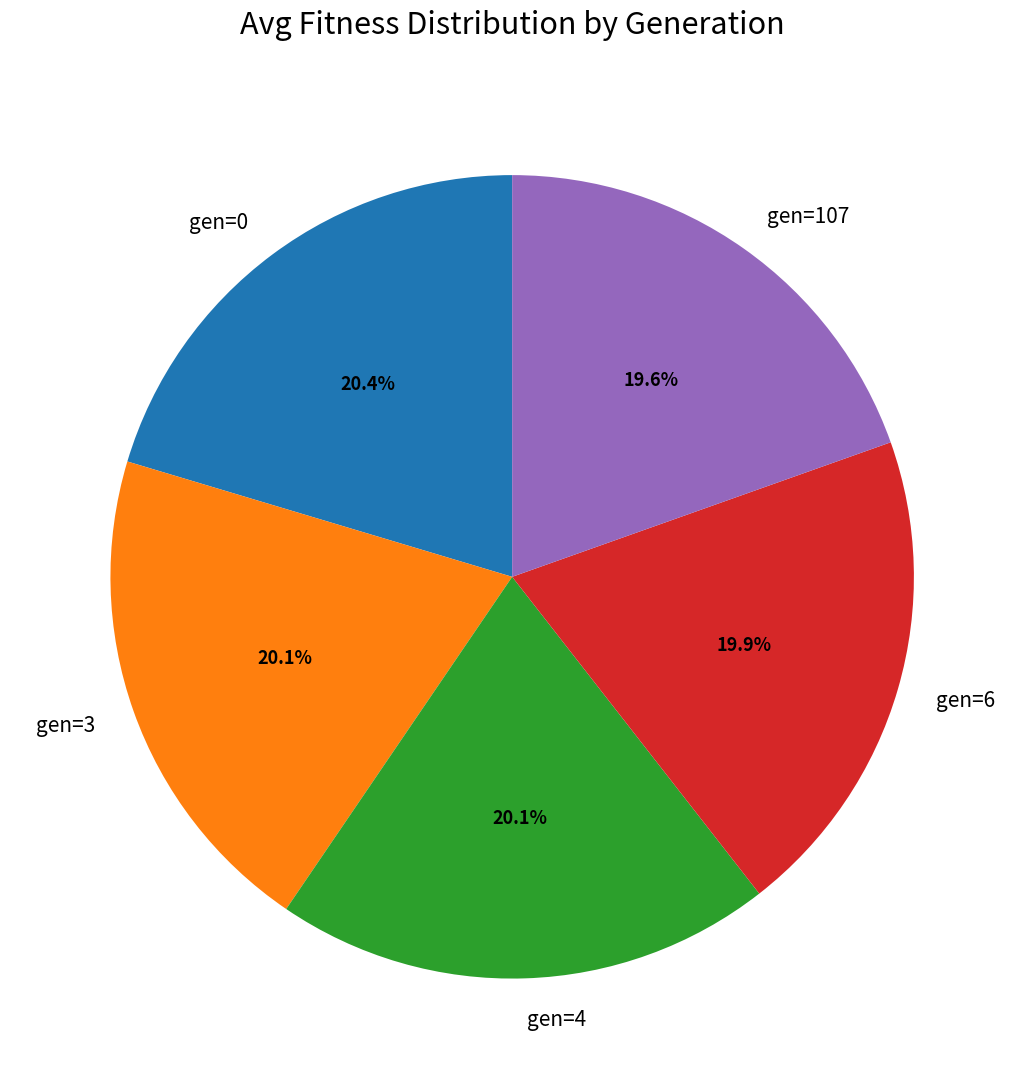

To the nearest percent, what percentage of the pie is gen=107?

20%